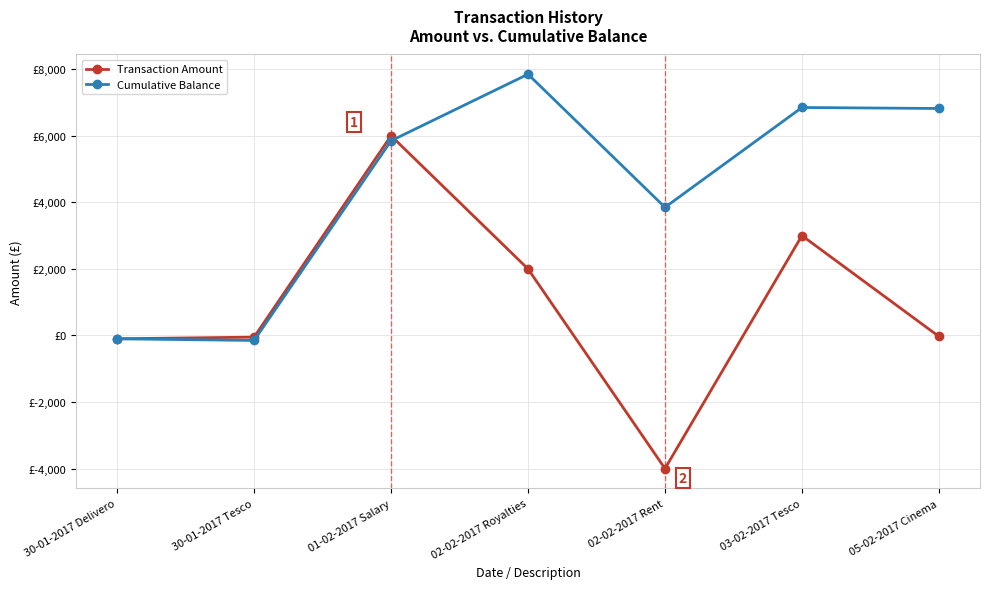

Which has a higher value, 02-02-2017 Rent or 05-02-2017 Cinema?

05-02-2017 Cinema